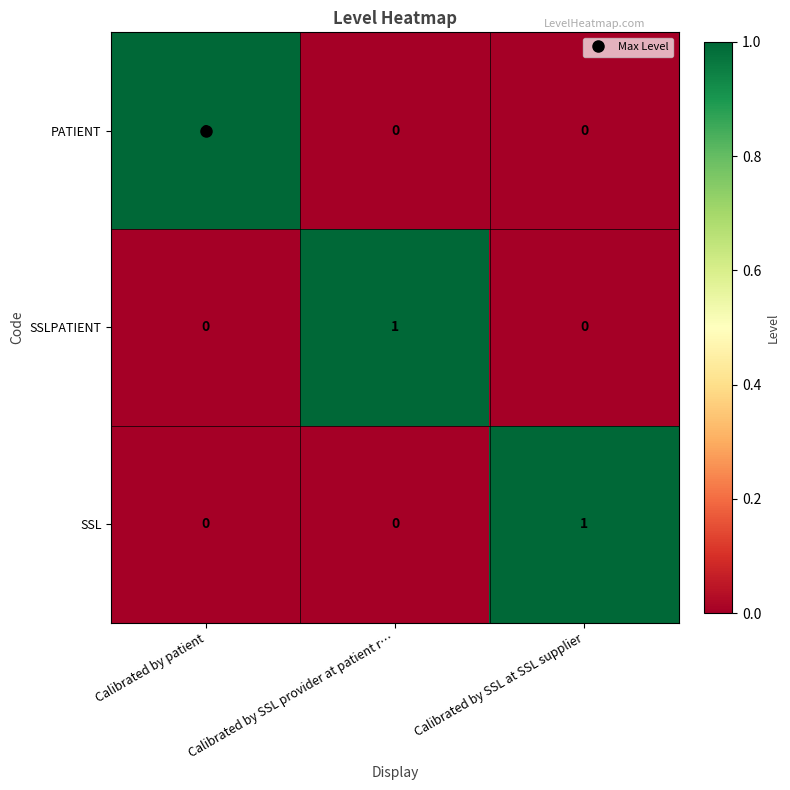

At how many categories does at least one series exceed 0?

3